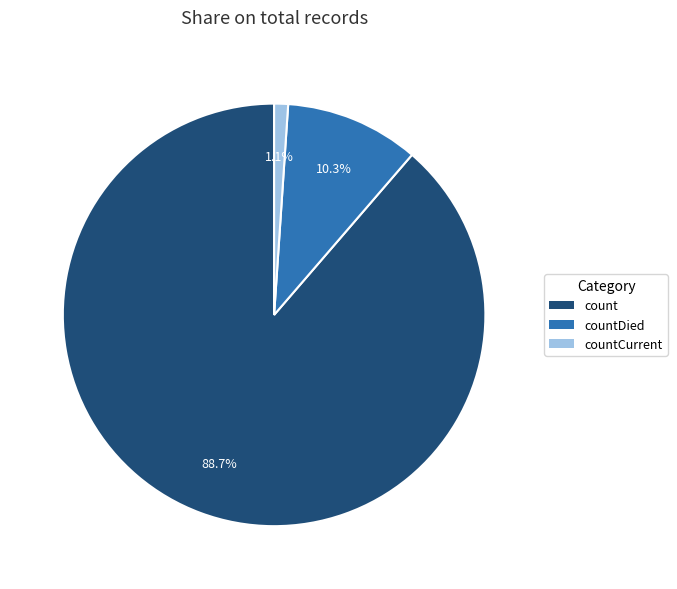

Is there any slice that represents more than half of the pie?

Yes